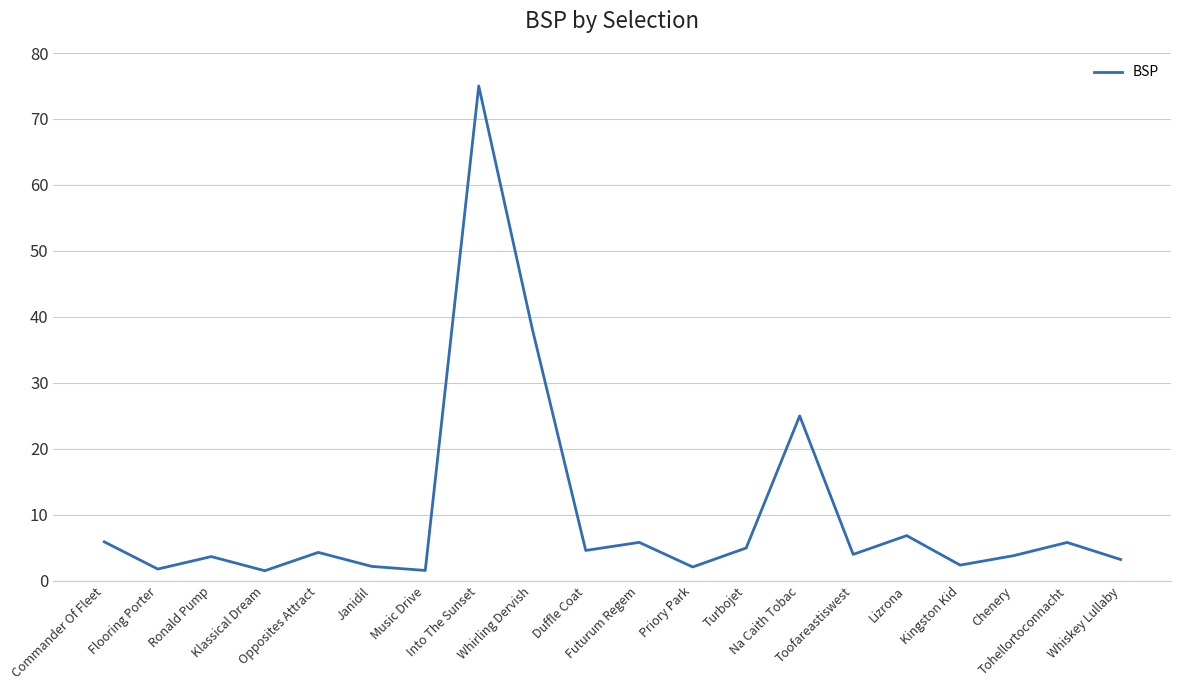

What is the difference between the maximum and minimum values?

73.5